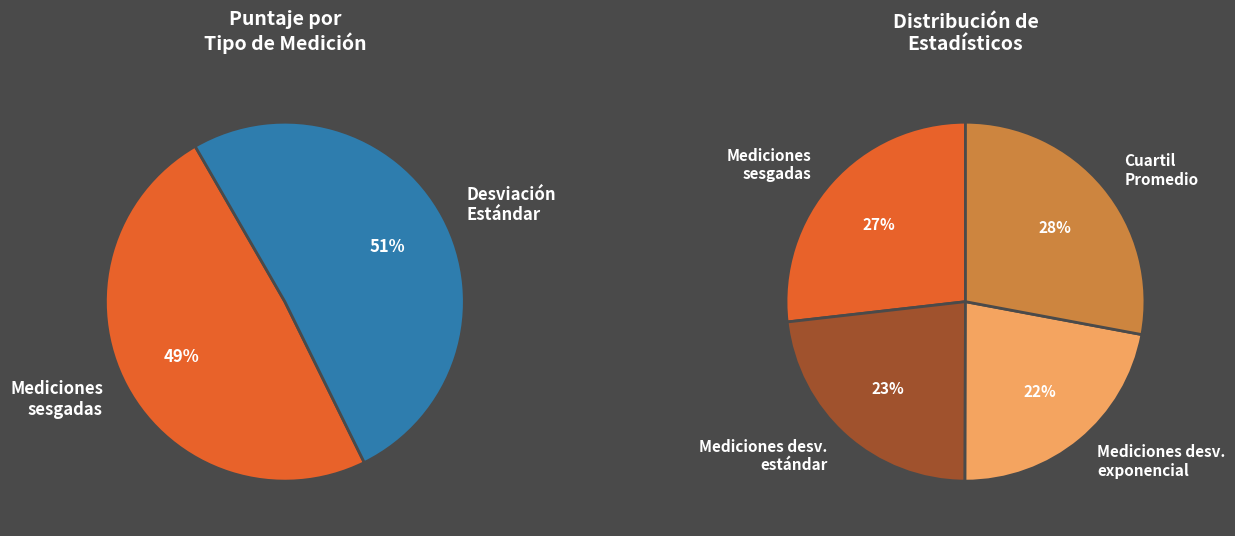

Does Mediciones sesgadas account for over 50% of the chart?

No